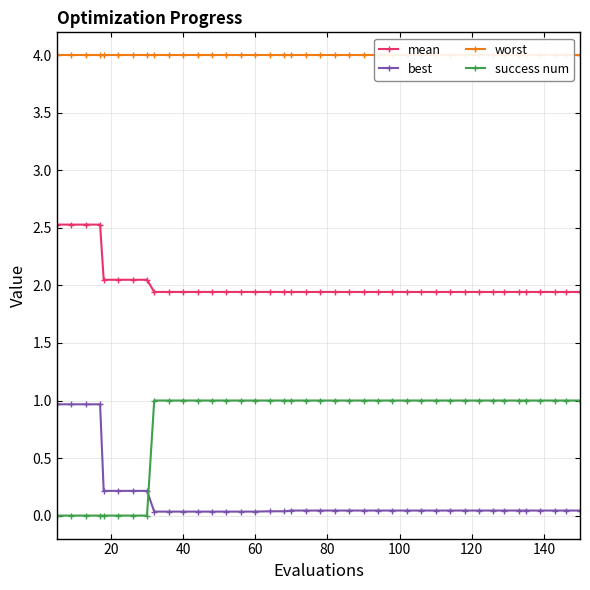

Count the number of data series in this chart.

4